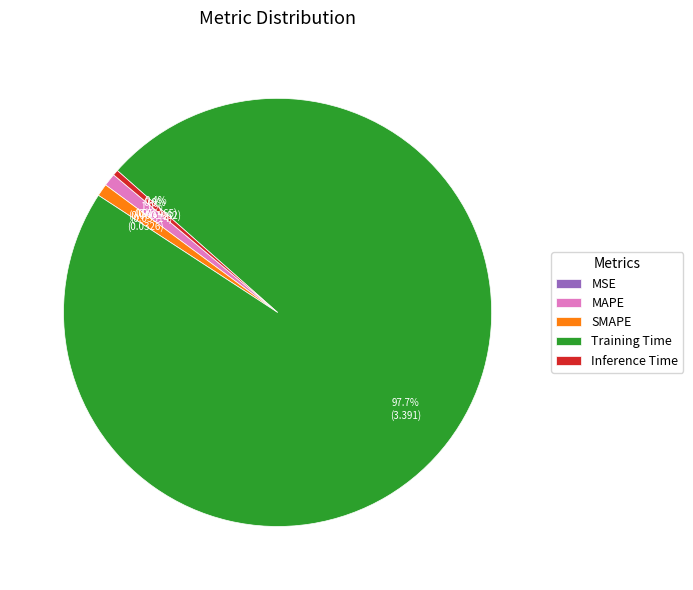

To the nearest percent, what is the average slice percentage?

20%